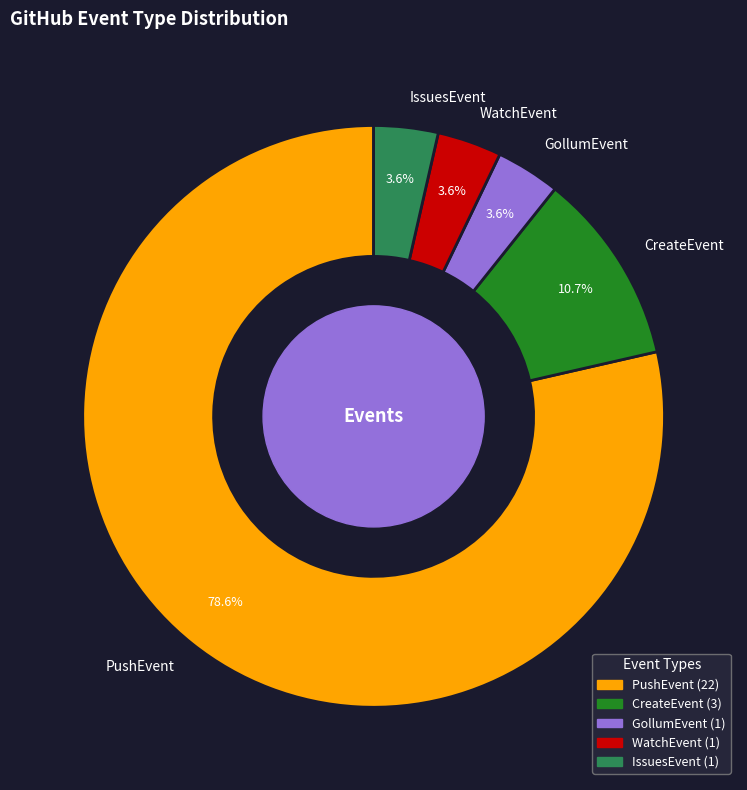

Which has a higher value, GollumEvent or PushEvent?

PushEvent